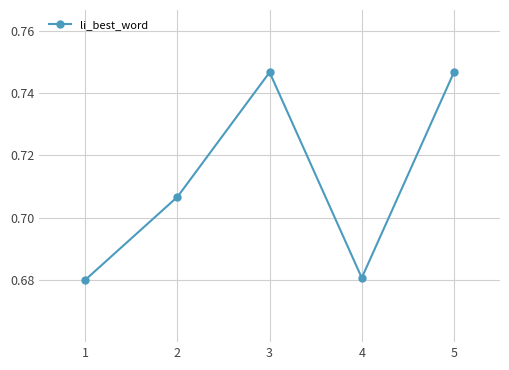

The value at 1 is 0.2. True or false?

False